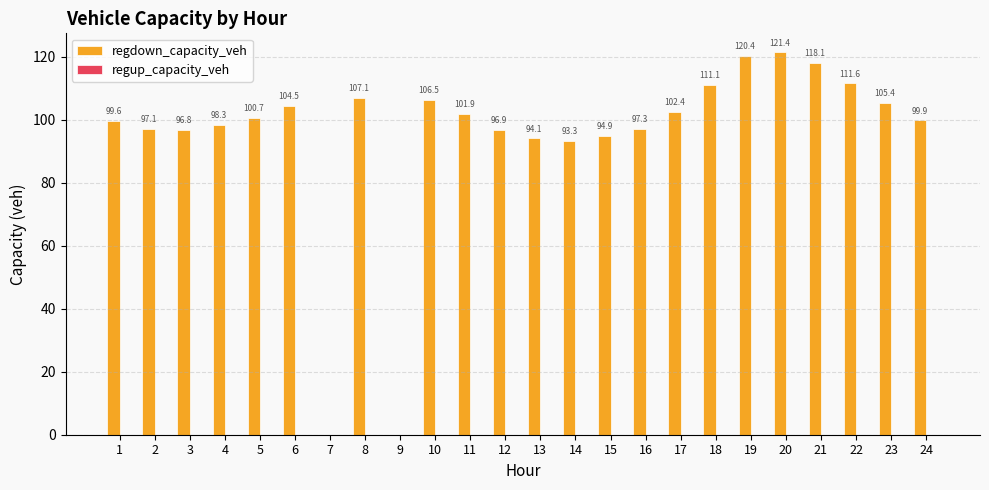

What is the change in value from 7 to 22?

+111.6